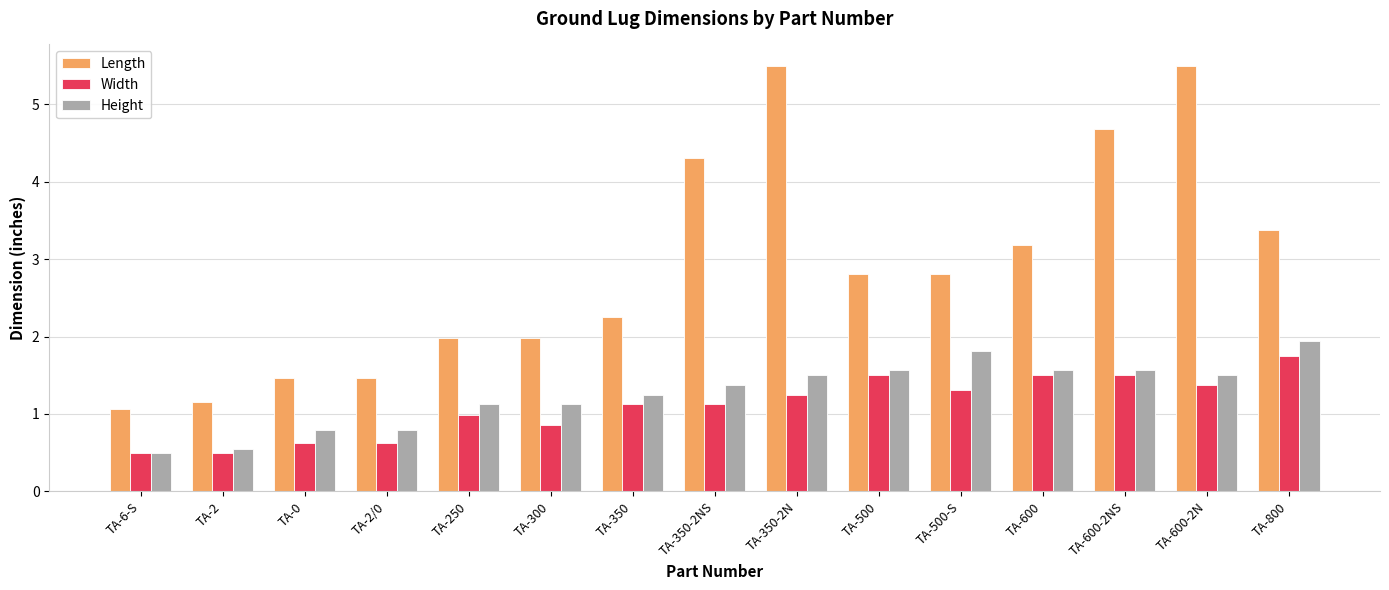

Is it true that Width equals 0.8 at TA-350-2N?

False